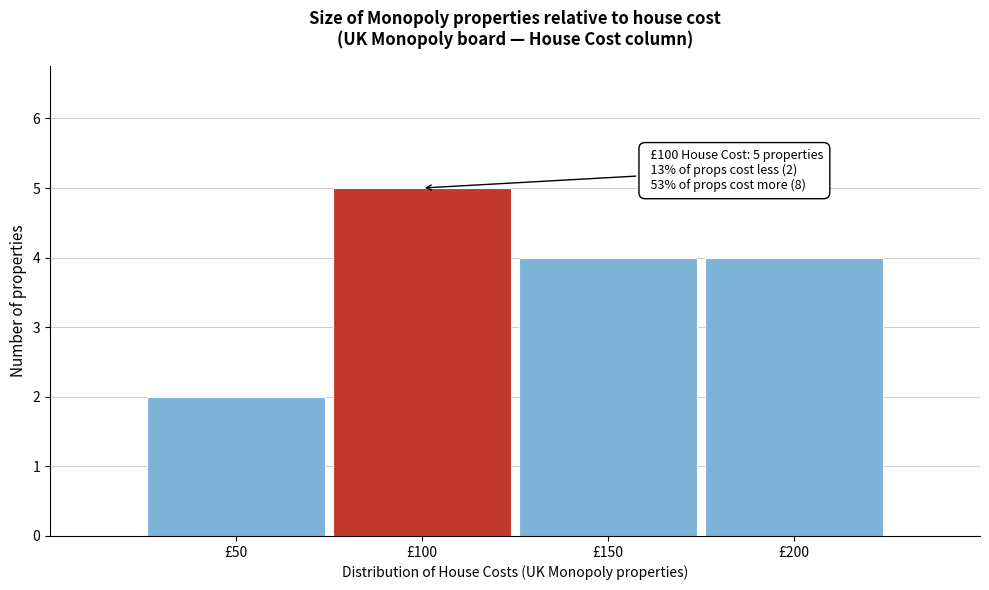

Which range on the x-axis has the tallest bar?

75 to 125